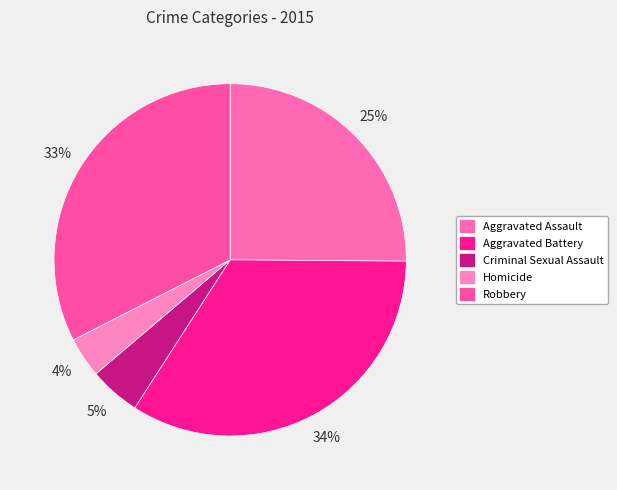

Count the number of slices in the pie.

5